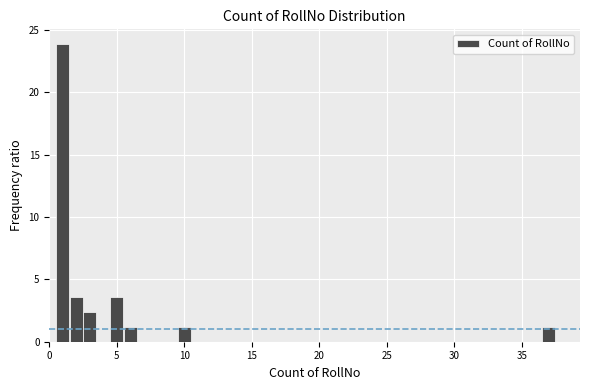

Around what value on the x-axis is the tallest bar? Give the approximate position of its centre, as read against the axis.

1.0